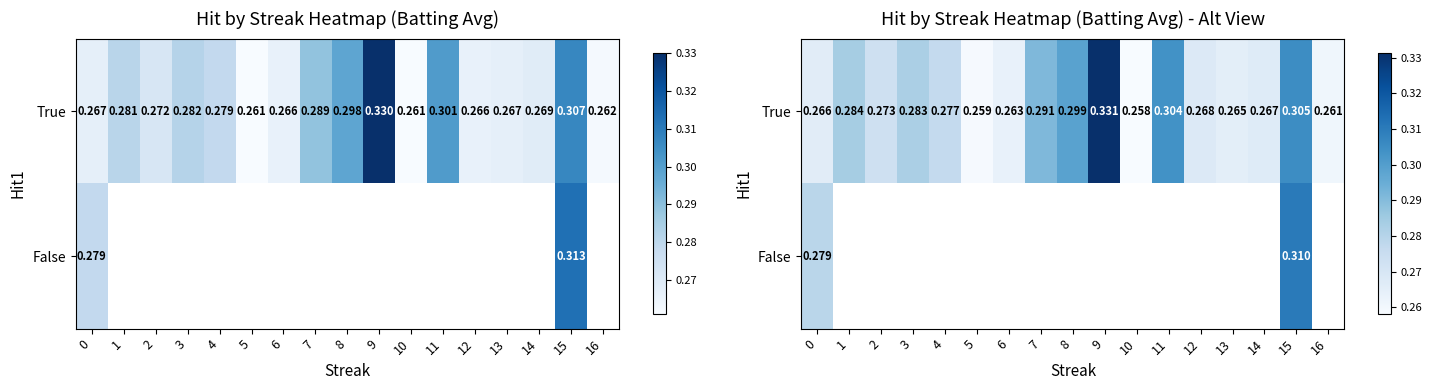

What is the lowest value of the True series?

0.3